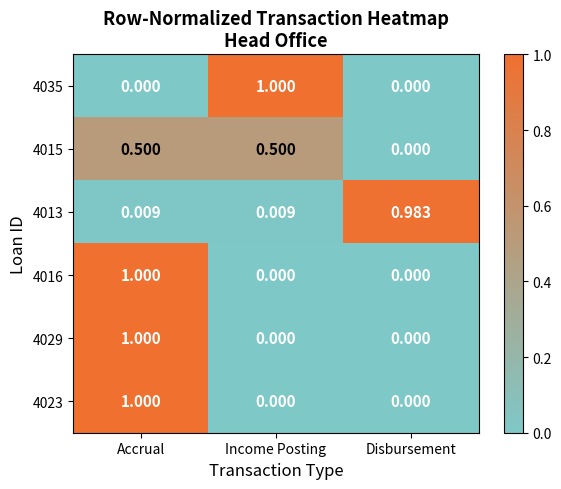

At how many categories does at least one series exceed 0?

3